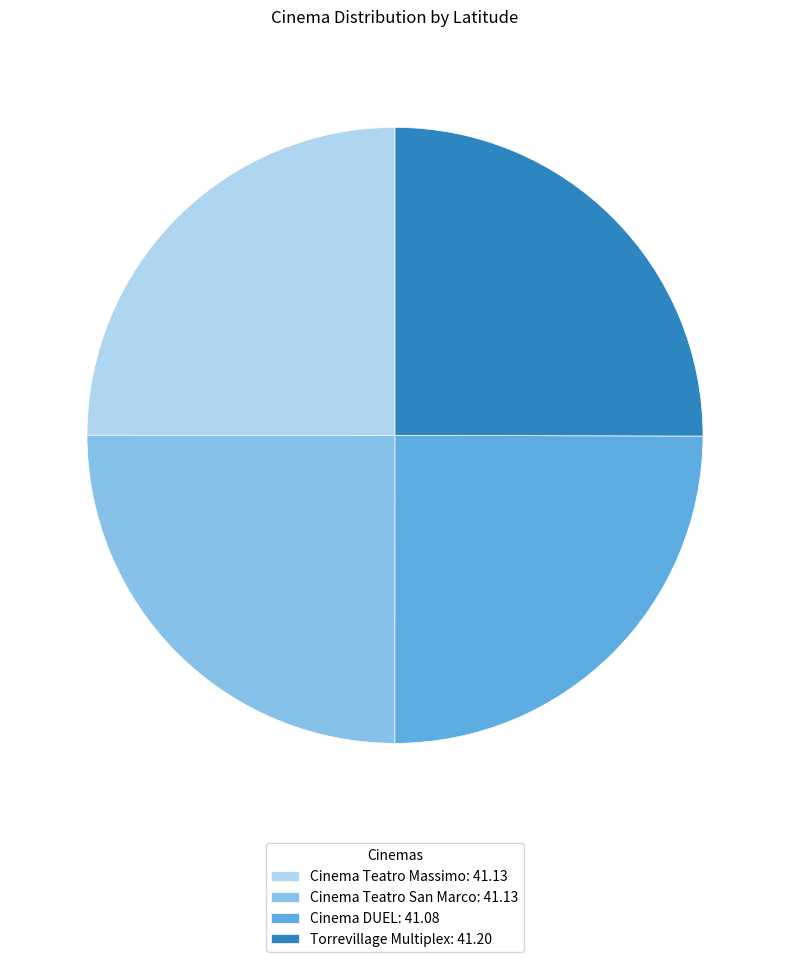

The Torrevillage Multiplex: 41.20 slice represents 25% of the pie. True or false?

True